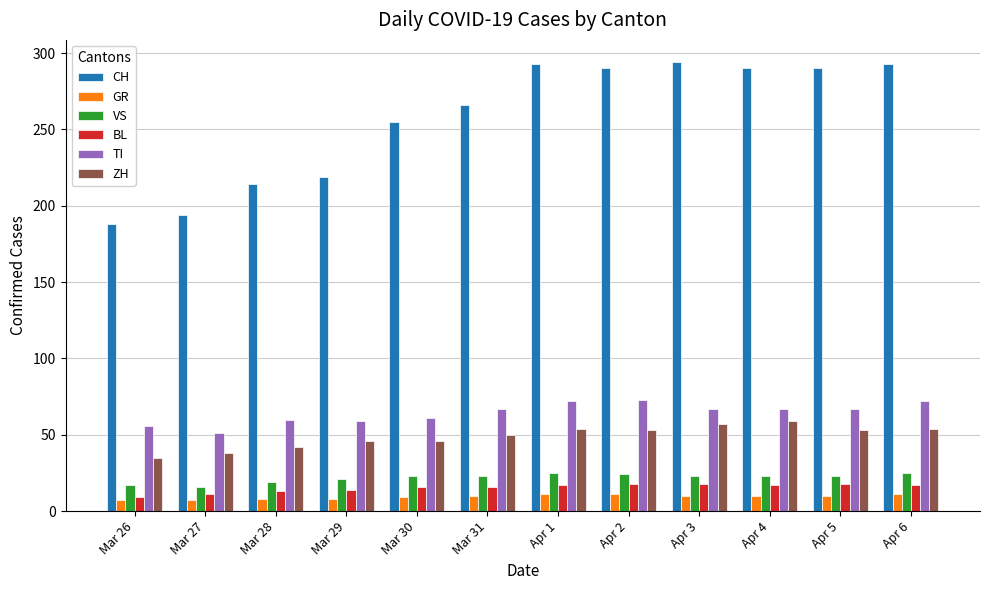

Is the value of VS at Mar 26 greater than the value of GR at Mar 26?

Yes